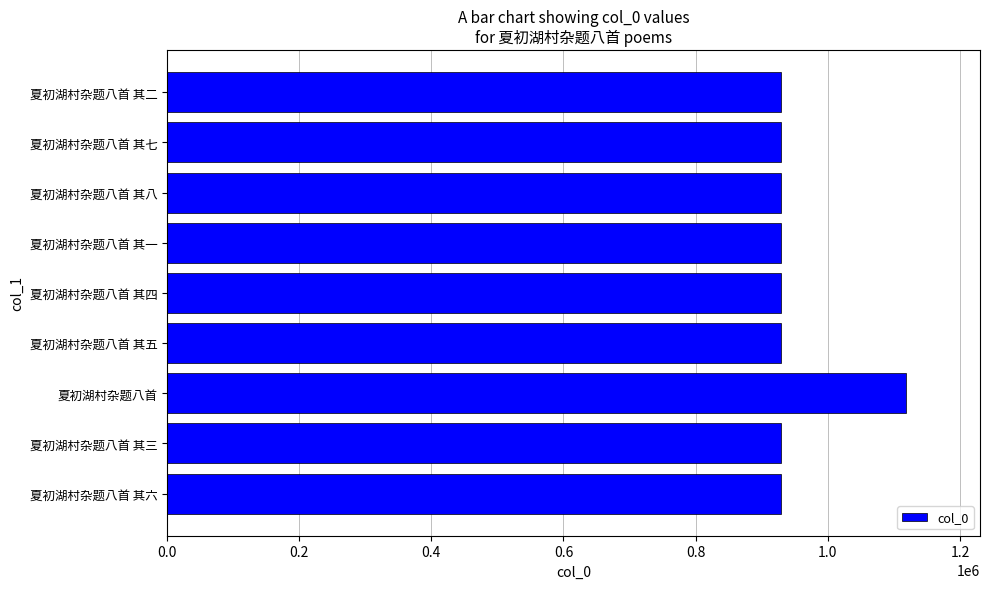

What is the smallest value displayed?

929689